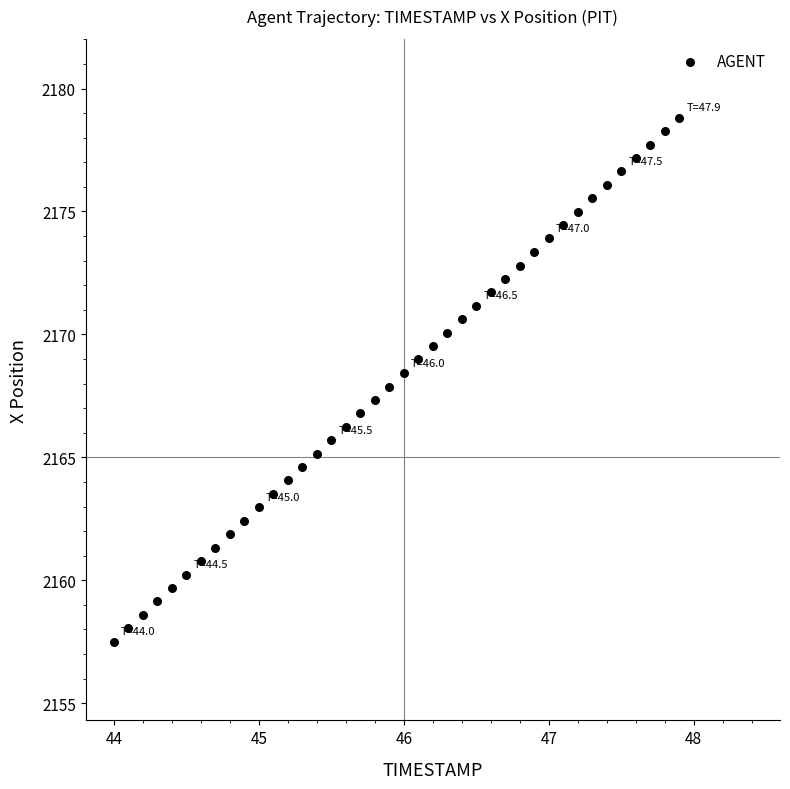

What is the range of Y values (max minus min)?

21.3